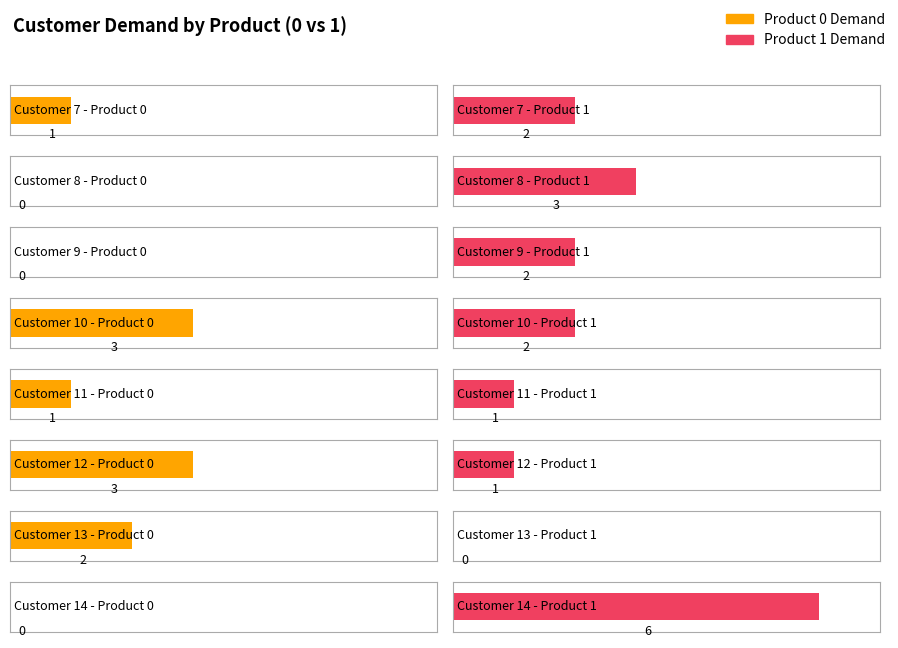

List the series in order of their overall mean, lowest first.

Product 0 Demand, Product 1 Demand